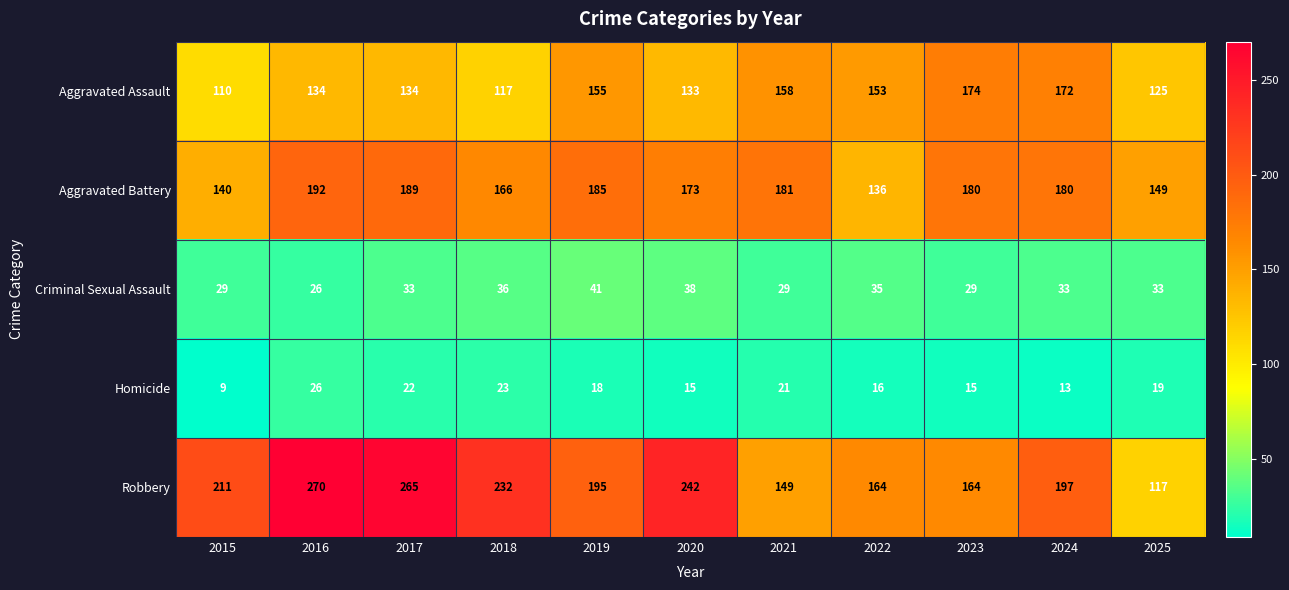

What is the sum of all Criminal Sexual Assault values?

362